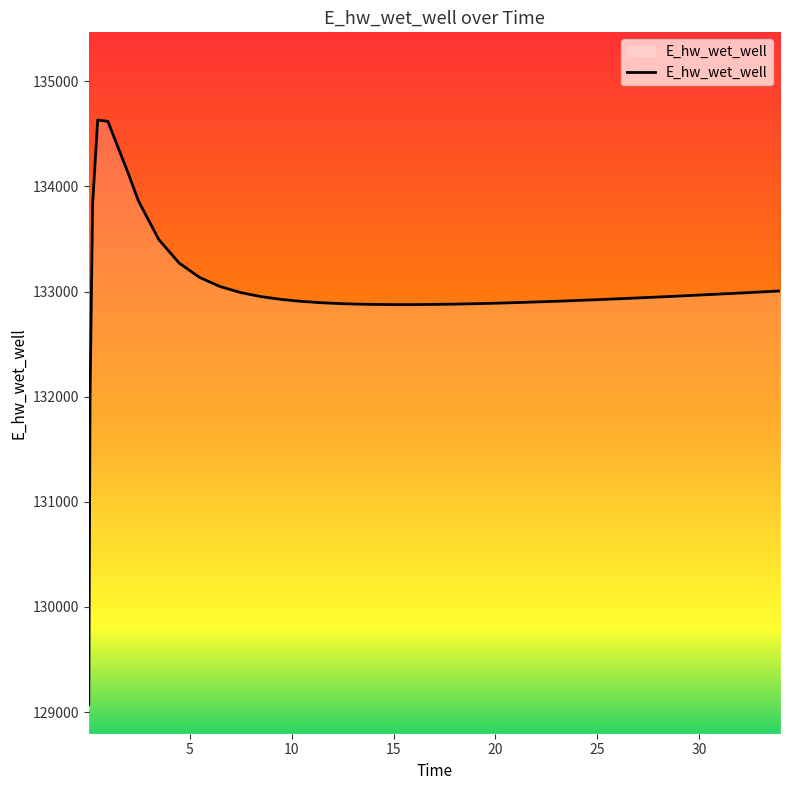

What is the sum of all values?

5319826.4